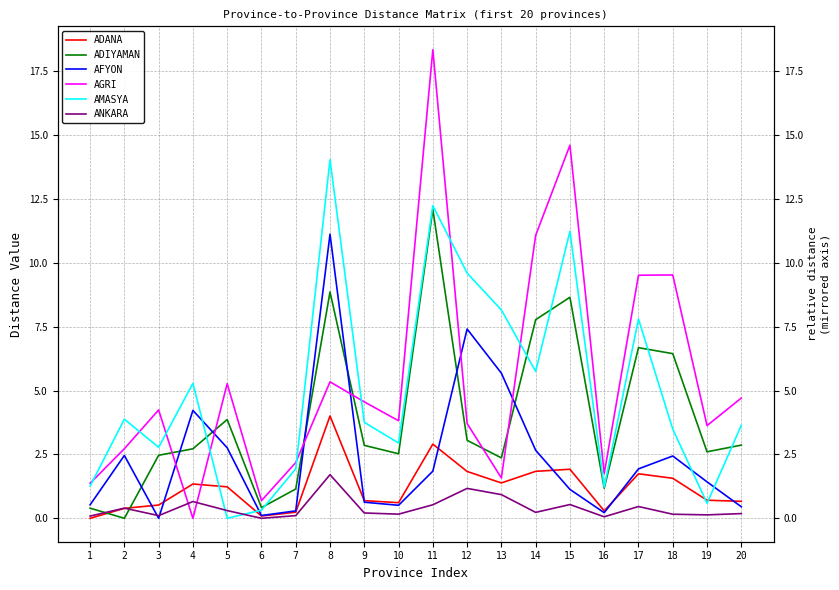

The AGRI series shows 18.3 at 11. True or false?

True